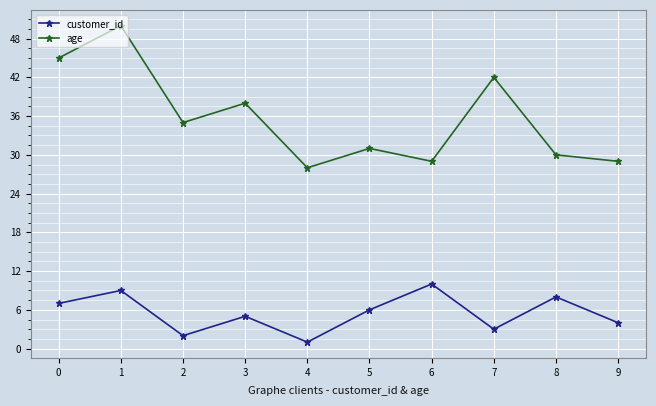

Where is the first local minimum for customer_id?

2